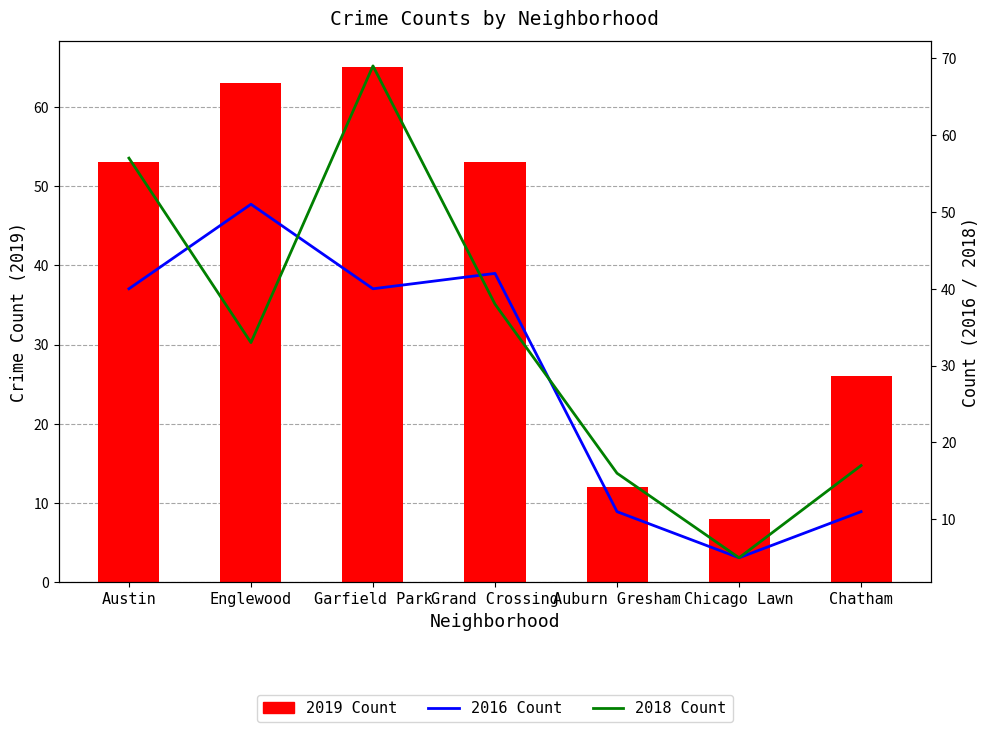

Reading left to right, transcribe all the data shown in this chart.

2019 Count: 53	63	65	53	12	8	26
2016 Count: 40	51	40	42	11	5	11
2018 Count: 57	33	69	38	16	5	17